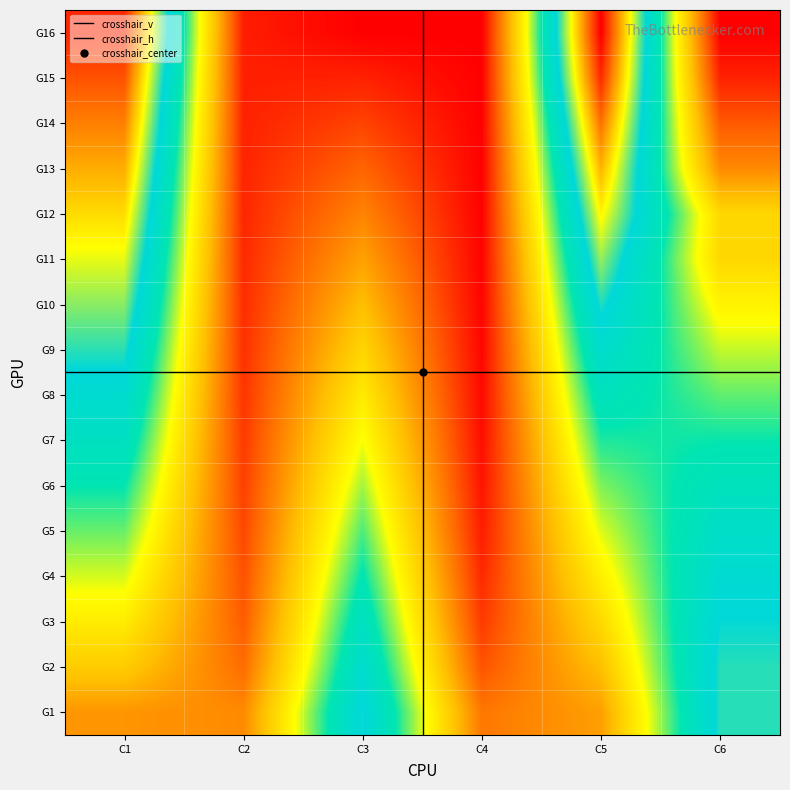

Reading left to right, list all the values displayed in this chart.

r0: C1=0.2	C2=0.2	C3=0.6	C4=0.1	C5=0.2	C6=0.6
r1: C1=0.3	C2=0.1	C3=0.6	C4=0.1	C5=0.3	C6=0.6
r2: C1=0.3	C2=0.1	C3=0.5	C4=0.1	C5=0.3	C6=0.6
r3: C1=0.4	C2=0.1	C3=0.5	C4=0.1	C5=0.3	C6=0.6
r4: C1=0.4	C2=0.1	C3=0.5	C4=0.0	C5=0.4	C6=0.6
r5: C1=0.5	C2=0.1	C3=0.4	C4=0.0	C5=0.4	C6=0.5
r6: C1=0.5	C2=0.1	C3=0.4	C4=0.0	C5=0.5	C6=0.5
r7: C1=0.6	C2=0.1	C3=0.3	C4=0.0	C5=0.5	C6=0.5
r8: C1=0.6	C2=0.1	C3=0.3	C4=0.0	C5=0.6	C6=0.4
r9: C1=0.7	C2=0.1	C3=0.3	C4=0.0	C5=0.6	C6=0.4
r10: C1=0.7	C2=0.1	C3=0.2	C4=0.0	C5=0.7	C6=0.3
r11: C1=0.8	C2=0.0	C3=0.2	C4=0.0	C5=0.8	C6=0.3
r12: C1=0.8	C2=0.0	C3=0.1	C4=0.0	C5=0.8	C6=0.2
r13: C1=0.9	C2=0.0	C3=0.1	C4=0.0	C5=0.9	C6=0.1
r14: C1=0.9	C2=0.0	C3=0.0	C4=0.0	C5=1.0	C6=0.0
r15: C1=1.0	C2=0.0	C3=0.0	C4=0.0	C5=1.0	C6=0.0